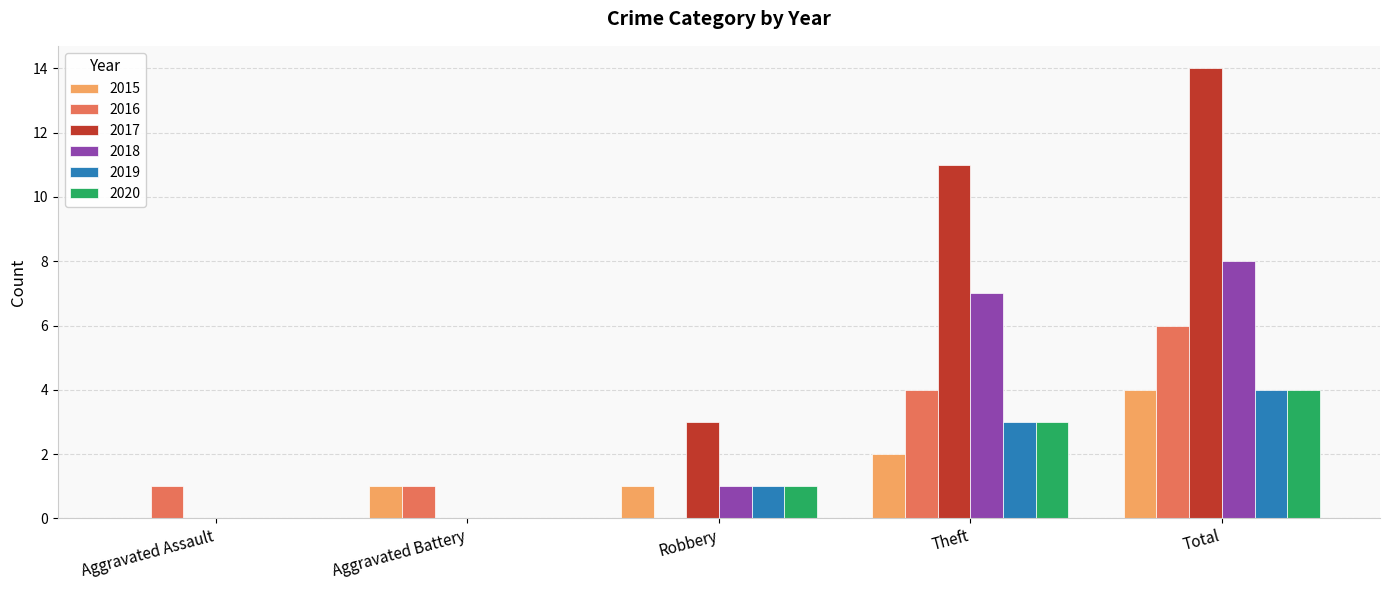

What is the highest value of the 2016 series?

6